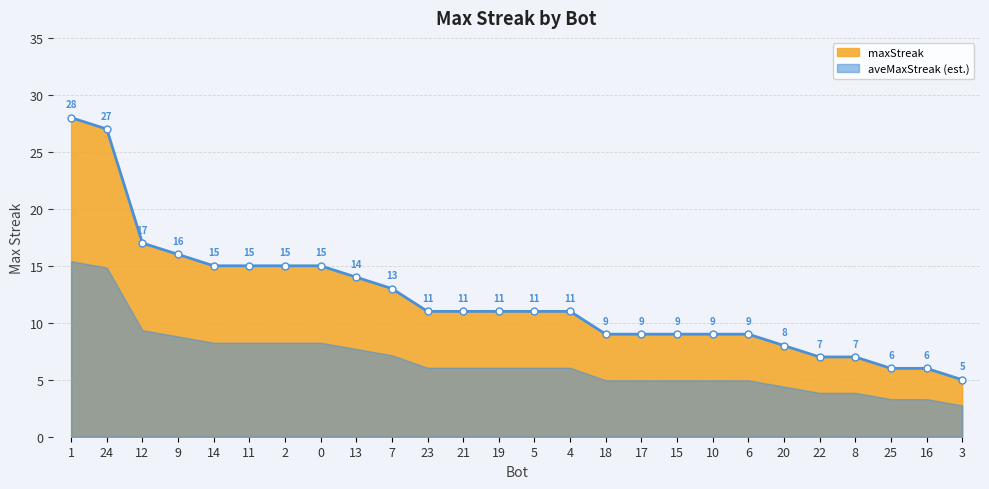

The chart shows a value of 11 at 19. True or false?

True